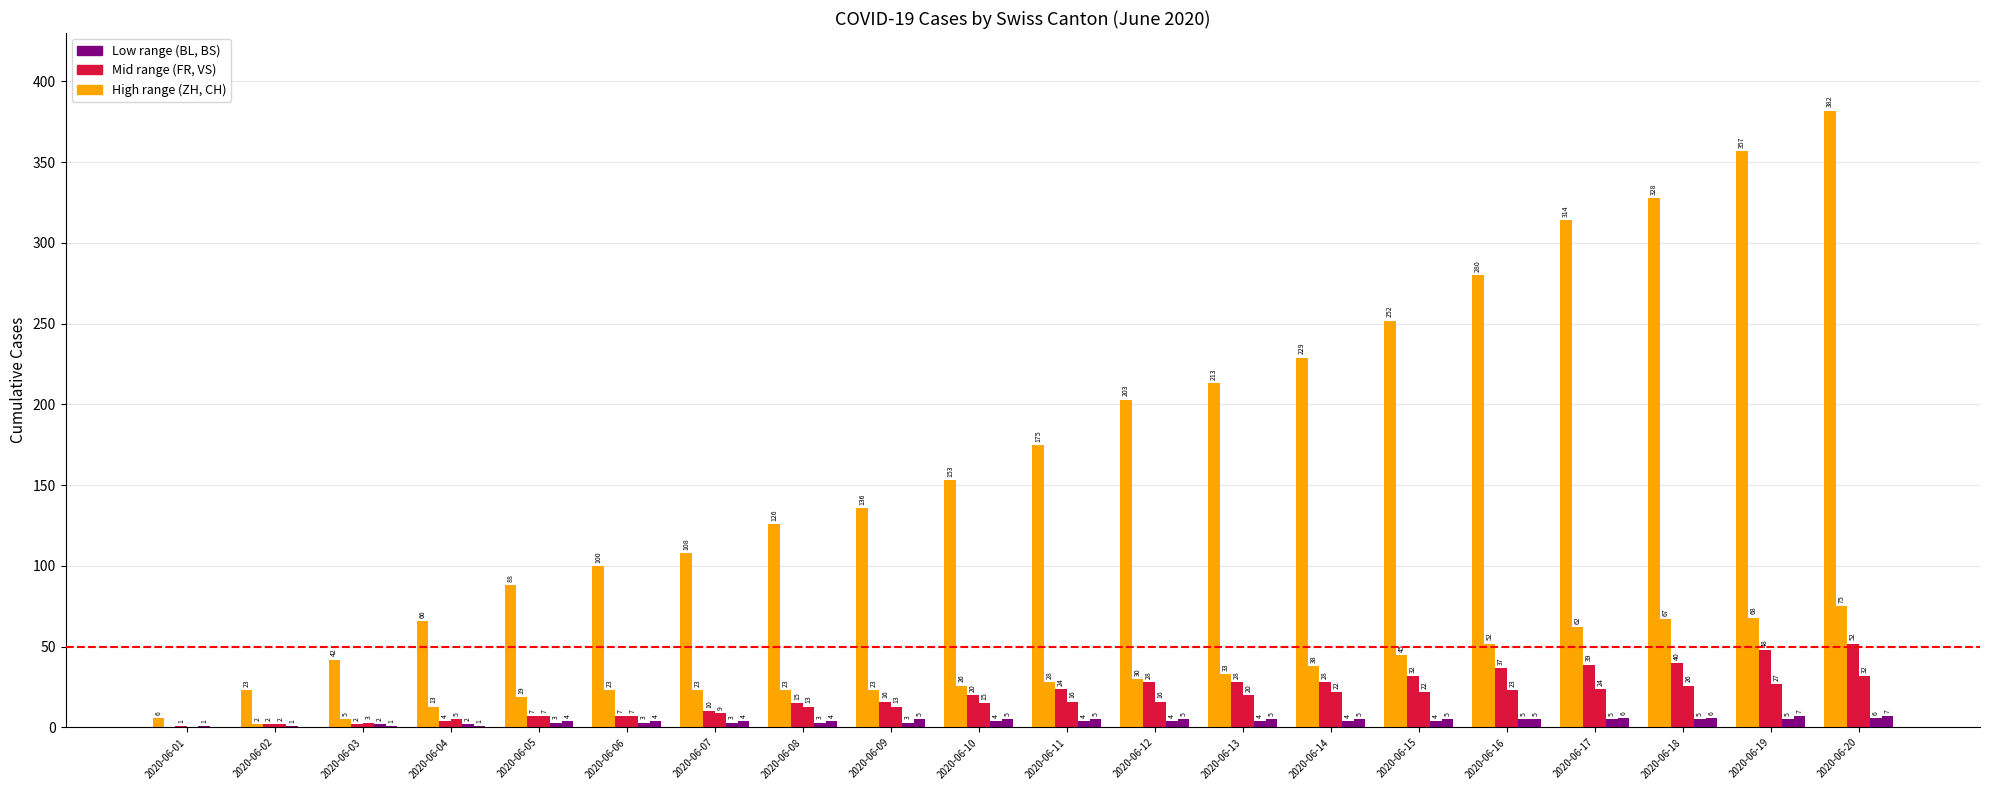

Which has a higher value, 2020-06-04 or 2020-06-09?

2020-06-09